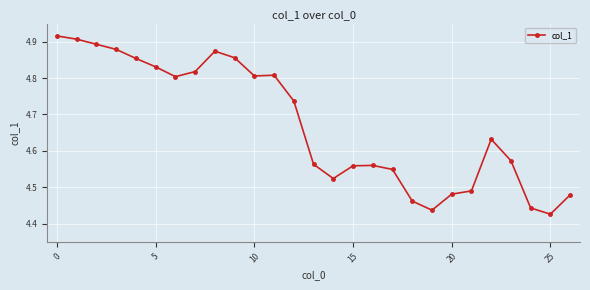

True or false: there are more than 1 points higher than both neighbors.

True